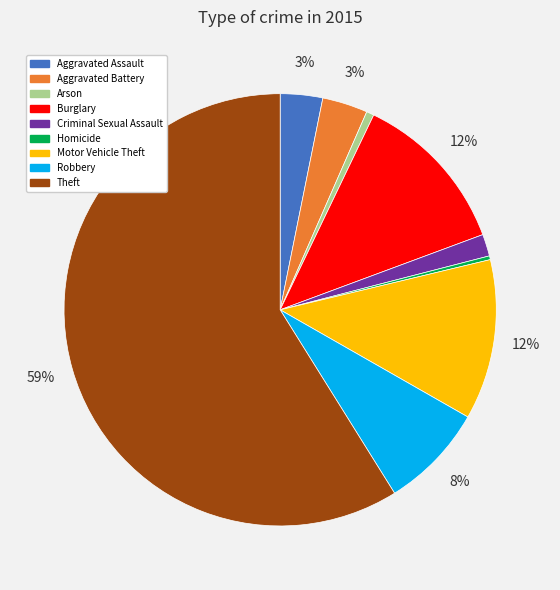

What is the largest slice in the pie chart?

Theft